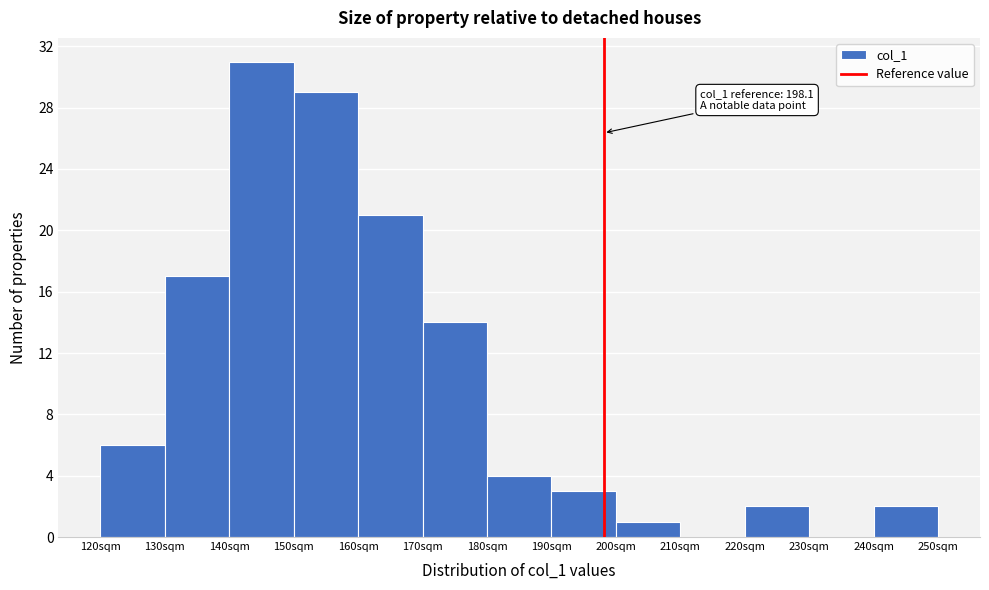

Which range on the x-axis has the tallest bar?

140 to 150